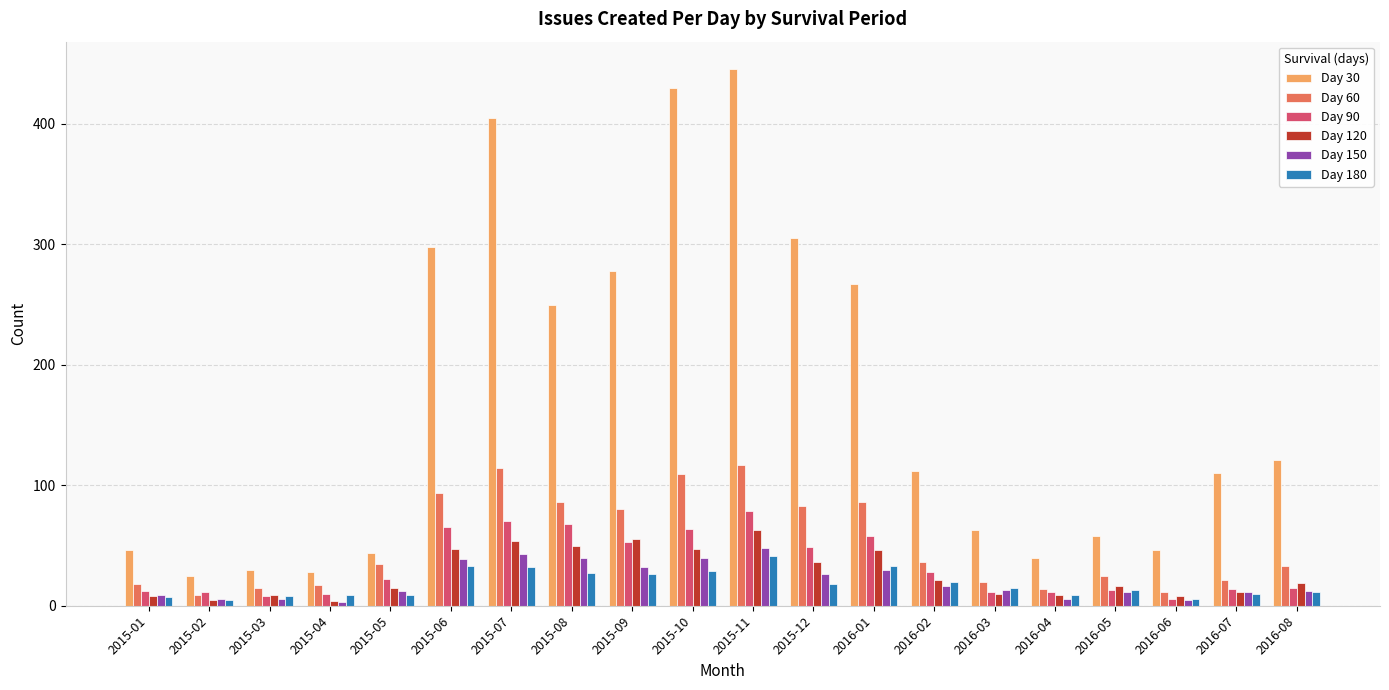

How many bars are there in each group?

6